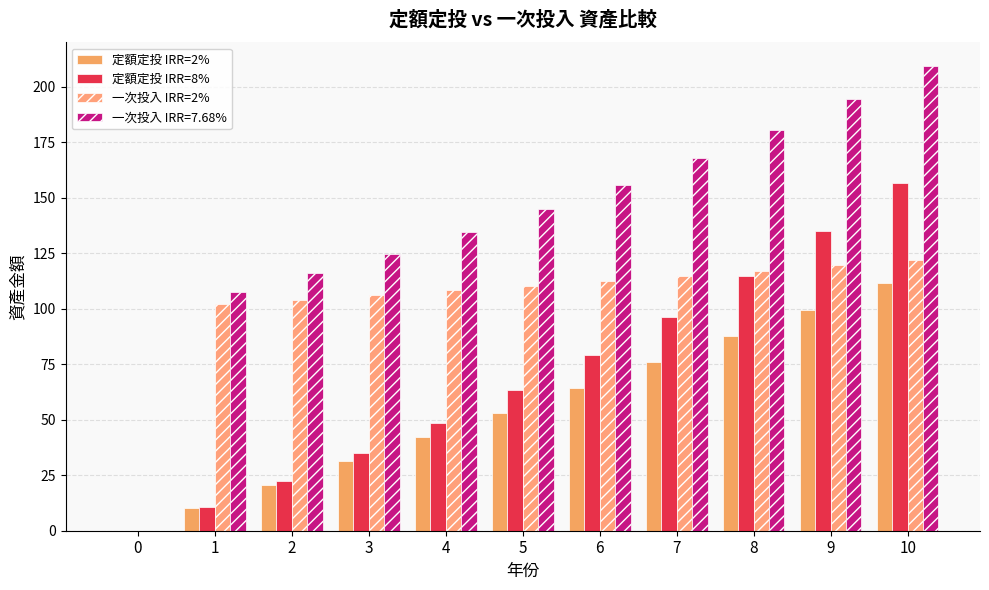

Are the bars horizontal?

No